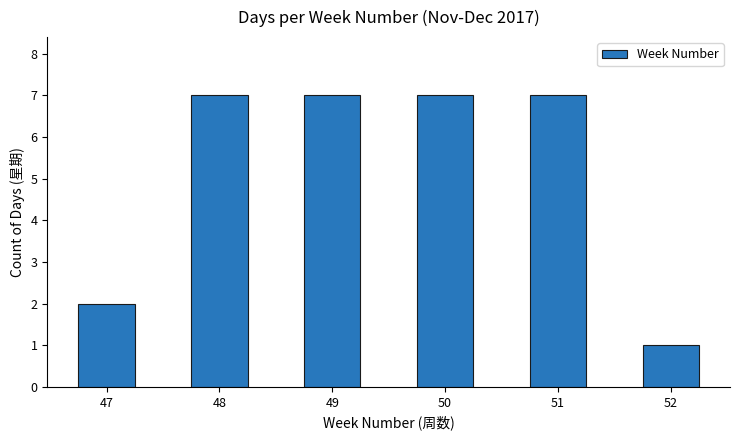

What is the ratio of the value at 48 to the value at 51?

1.0